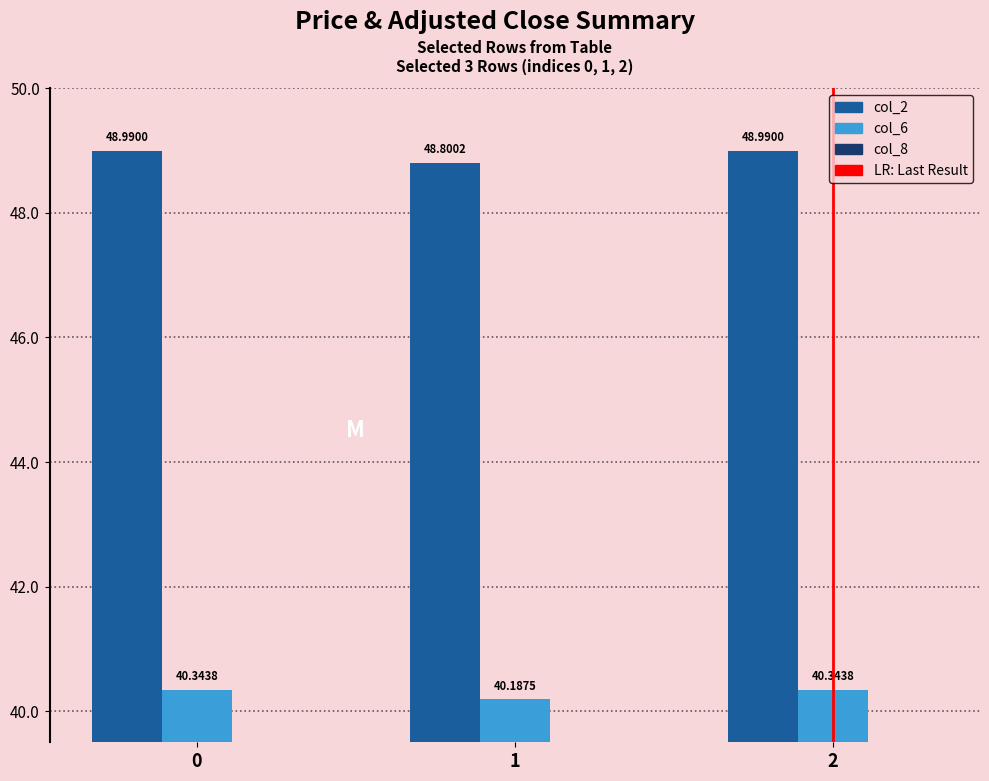

Rank the series by their average value, from highest to lowest.

col_2, col_6, col_8